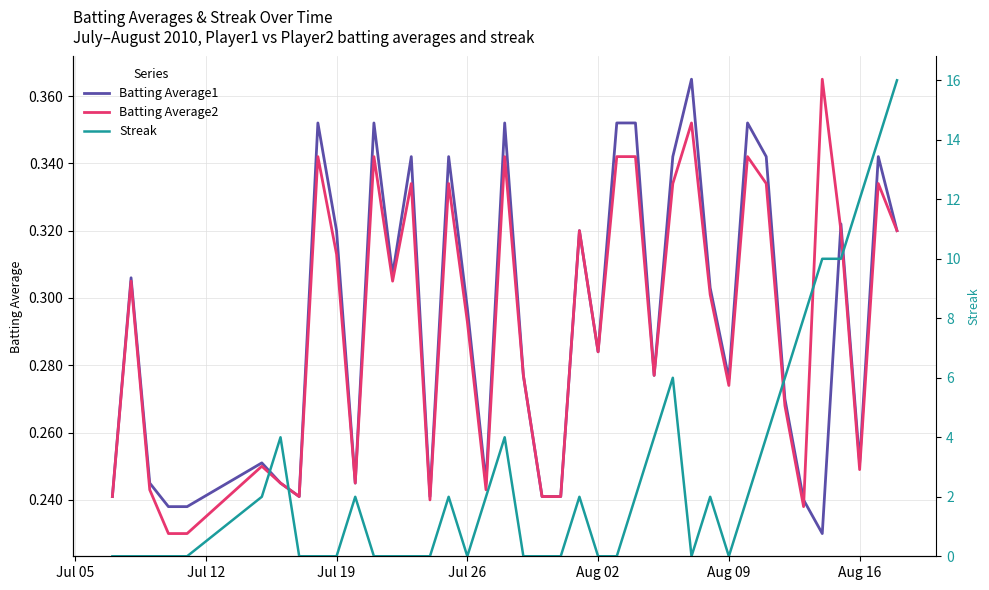

Reading left to right, transcribe all the data shown in this chart.

Batting Average1: 0.2	0.3	0.2	0.2	0.2	0.3	0.2	0.2	0.4	0.3	0.2	0.4	0.3	0.3	0.2	0.3	0.3	0.2	0.4	0.3	0.2	0.2	0.3	0.3	0.4	0.4	0.3	0.3	0.4	0.3	0.3	0.4	0.3	0.3	0.2	0.2	0.3	0.3	0.3	0.3
Batting Average2: 0.2	0.3	0.2	0.2	0.2	0.2	0.2	0.2	0.3	0.3	0.2	0.3	0.3	0.3	0.2	0.3	0.3	0.2	0.3	0.3	0.2	0.2	0.3	0.3	0.3	0.3	0.3	0.3	0.4	0.3	0.3	0.3	0.3	0.3	0.2	0.4	0.3	0.2	0.3	0.3
Streak: 0.0	0.0	0.0	0.0	0.0	2.0	4.0	0.0	0.0	0.0	2.0	0.0	0.0	0.0	0.0	2.0	0.0	2.0	4.0	0.0	0.0	0.0	2.0	0.0	0.0	2.0	4.0	6.0	0.0	2.0	0.0	2.0	4.0	6.0	8.0	10.0	10.0	12.0	14.0	16.0